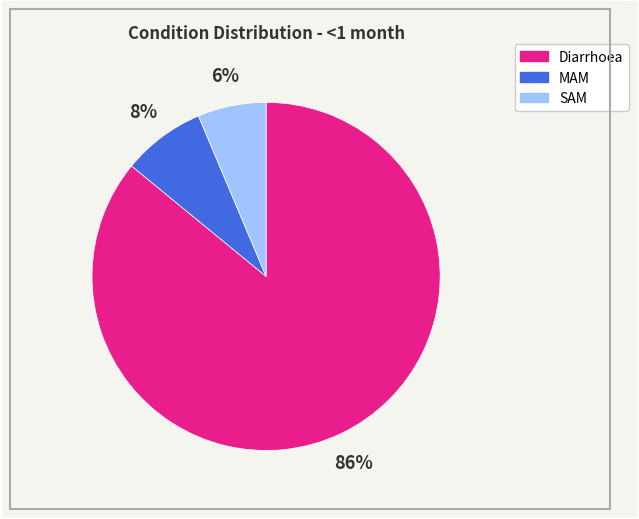

Between MAM and Diarrhoea, which is larger?

Diarrhoea